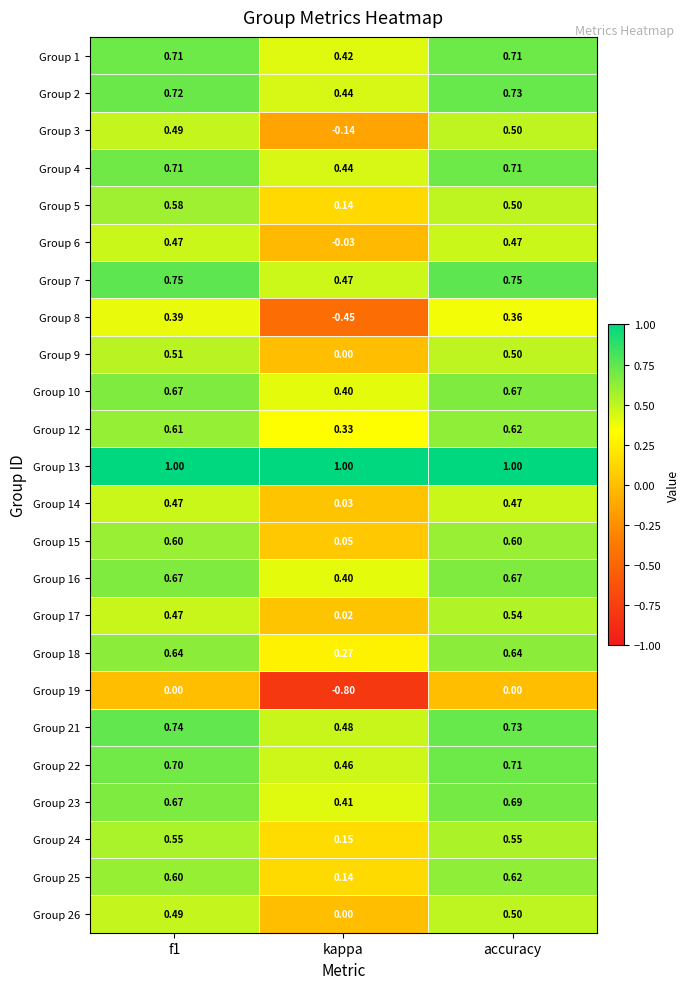

At which label does Group 24 reach its minimum?

kappa